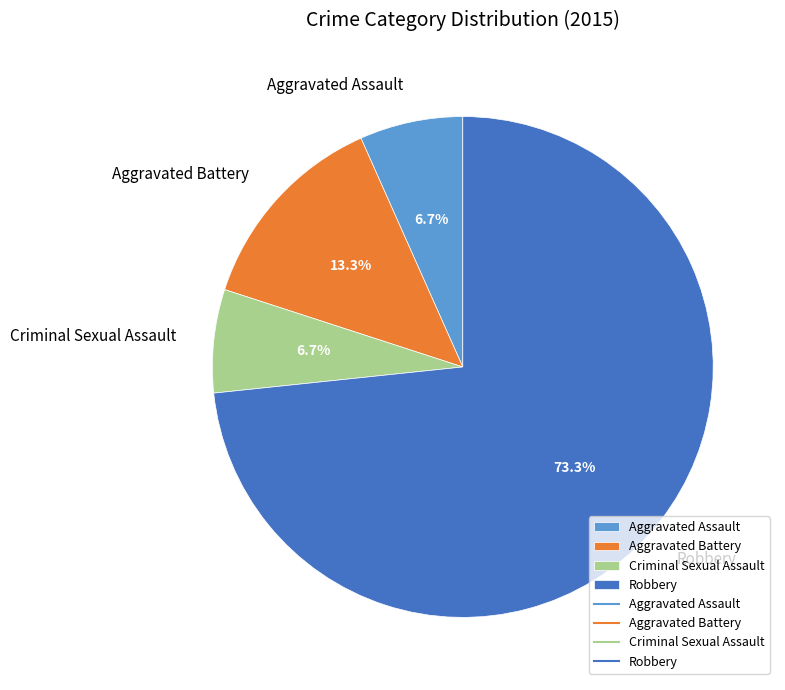

True or false: Aggravated Battery accounts for 13% of the total.

True